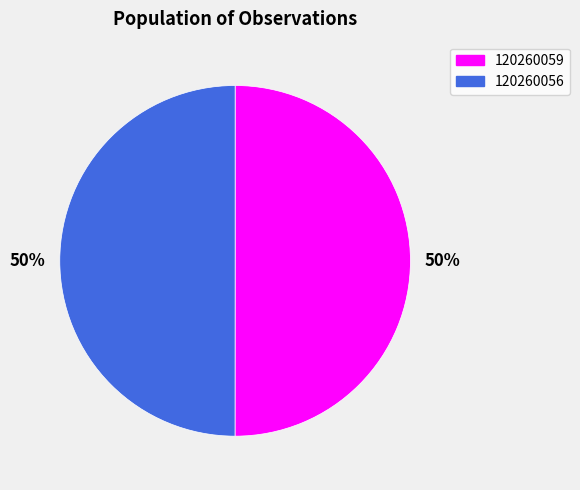

Count the number of slices in the pie.

2